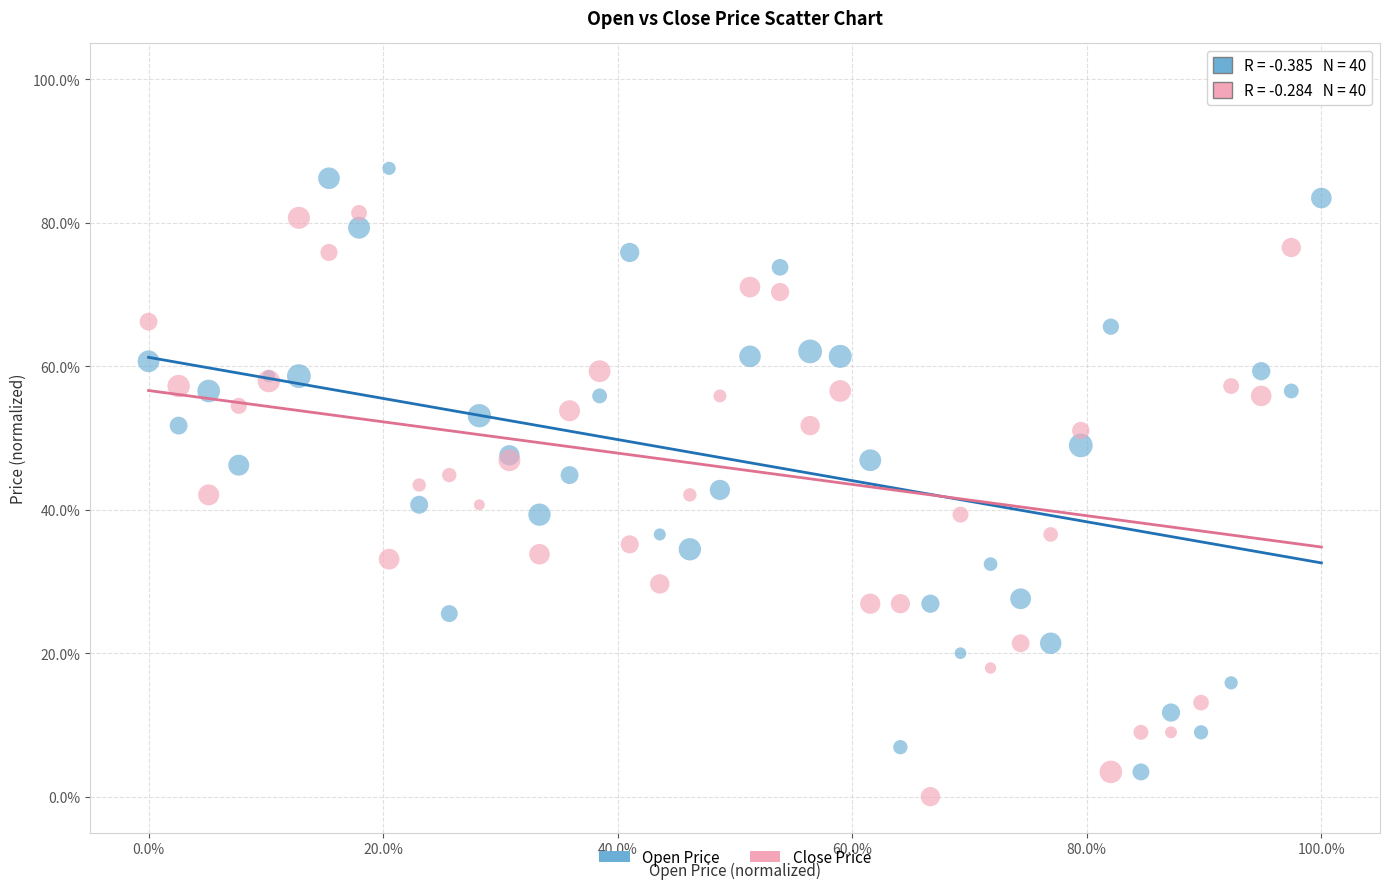

Which series contains the lowest Y value?

Close Price